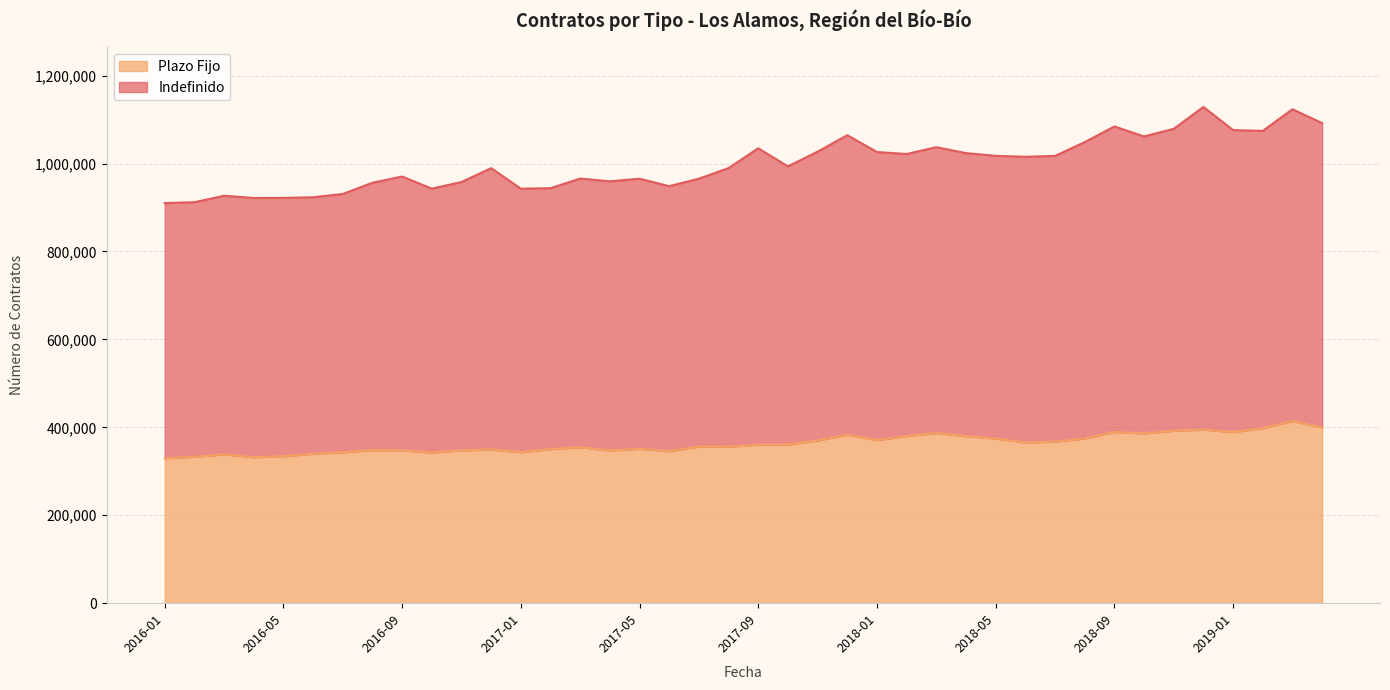

What is the difference between the Plazo Fijo values at 2017-01 and 2018-06?

21788